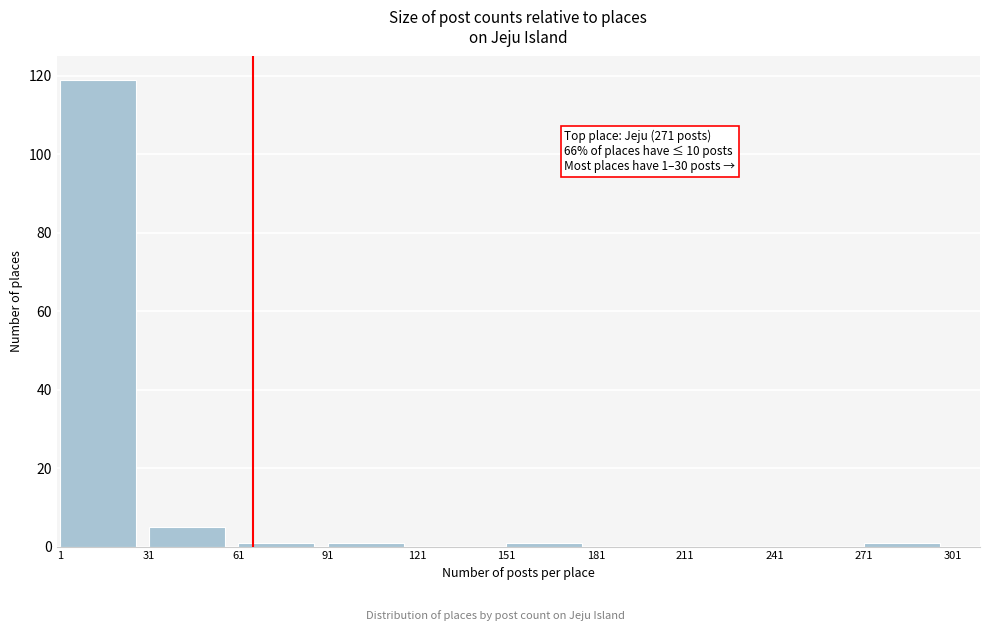

Which range on the x-axis has the tallest bar?

1 to 31